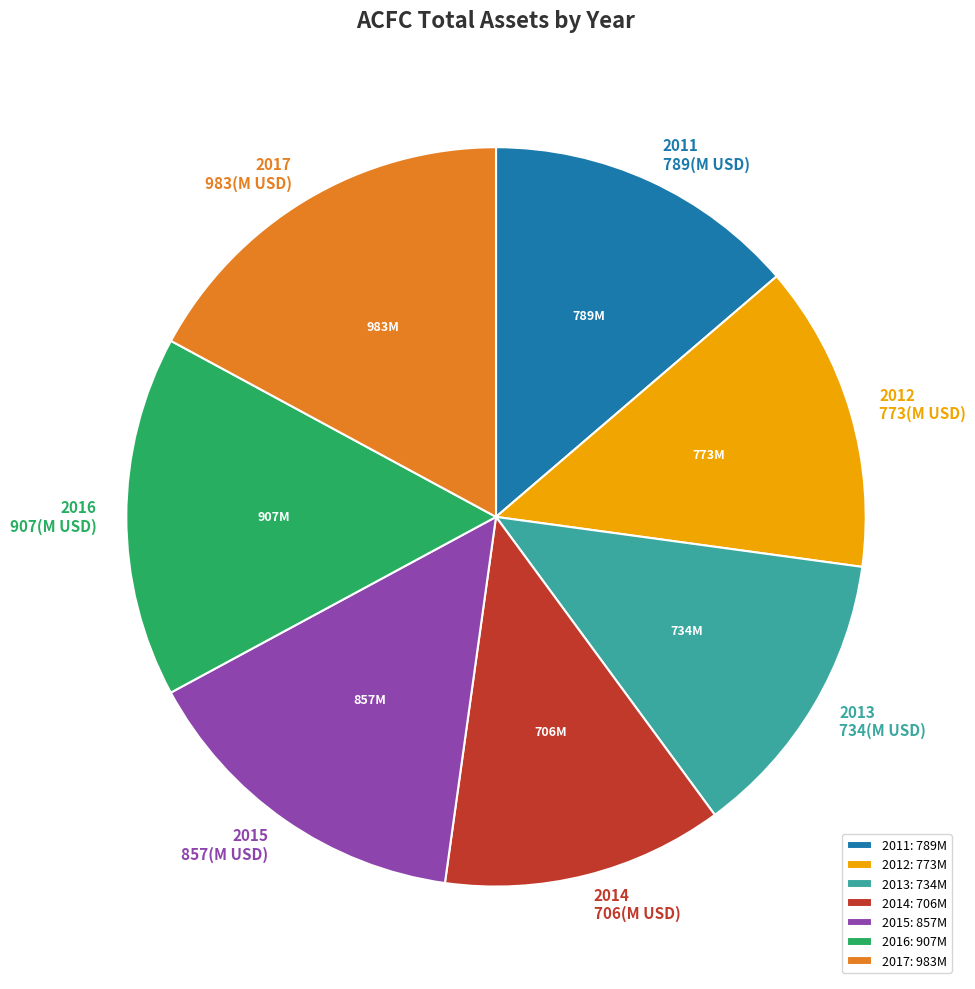

Does any single category account for the majority?

No